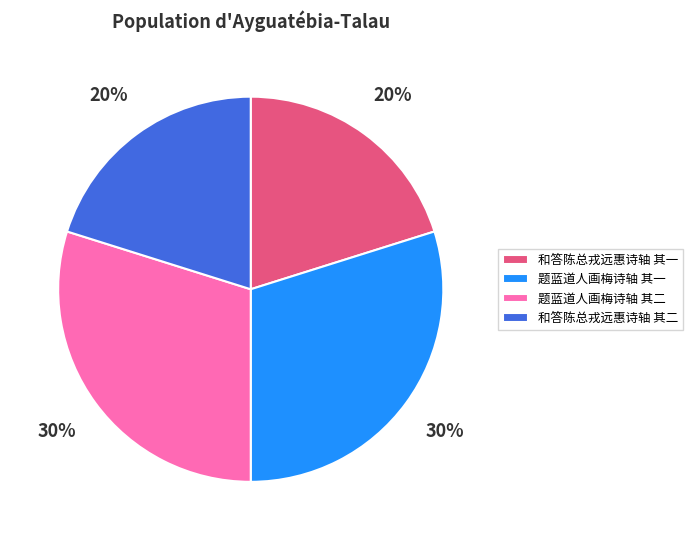

How many segments does this pie chart have?

4